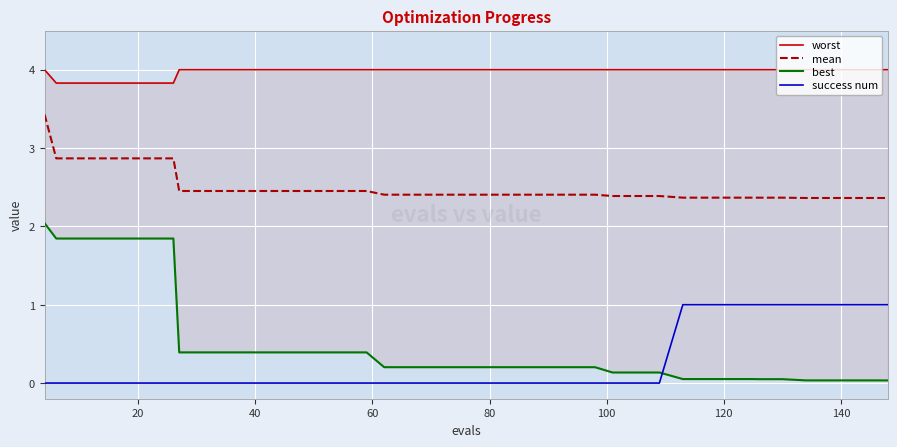

True or false: success num and mean cross at least once.

False